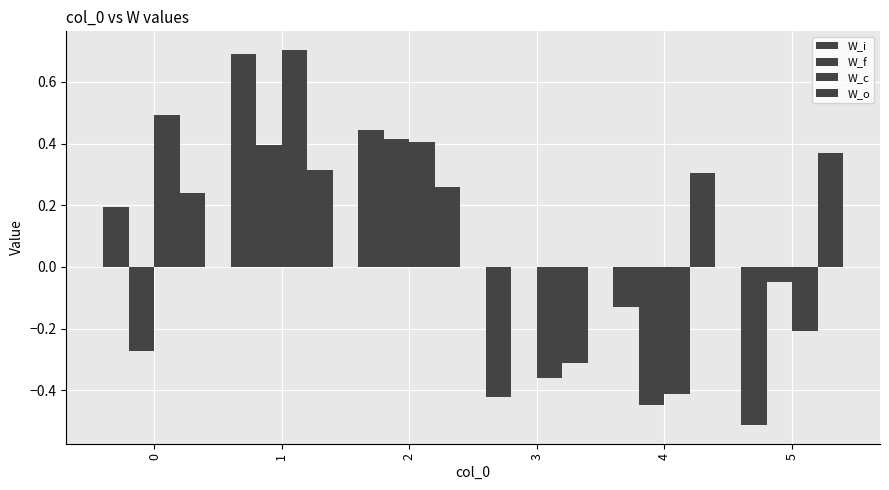

Which series has the largest total across all categories?

W_o